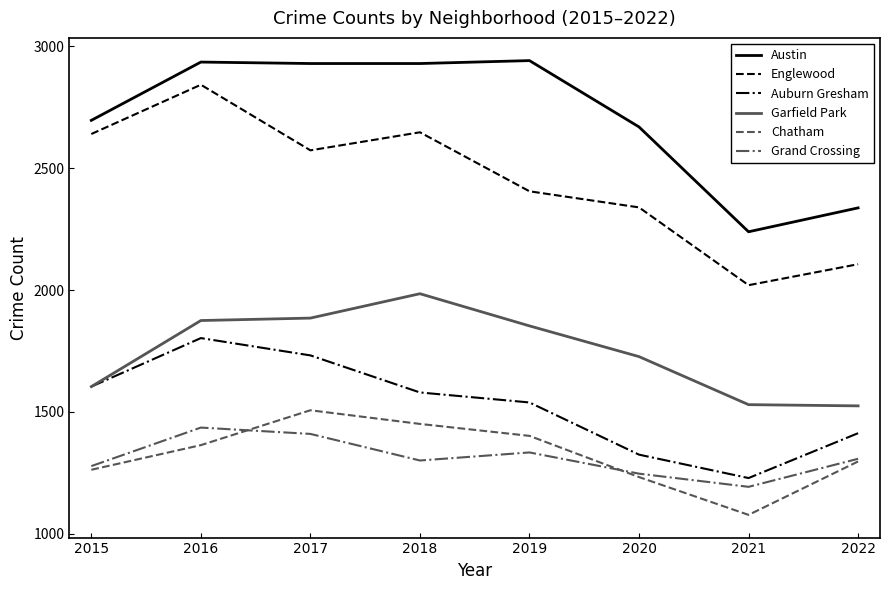

In Auburn Gresham, how many points are lower than both neighbors (excluding endpoints)?

1